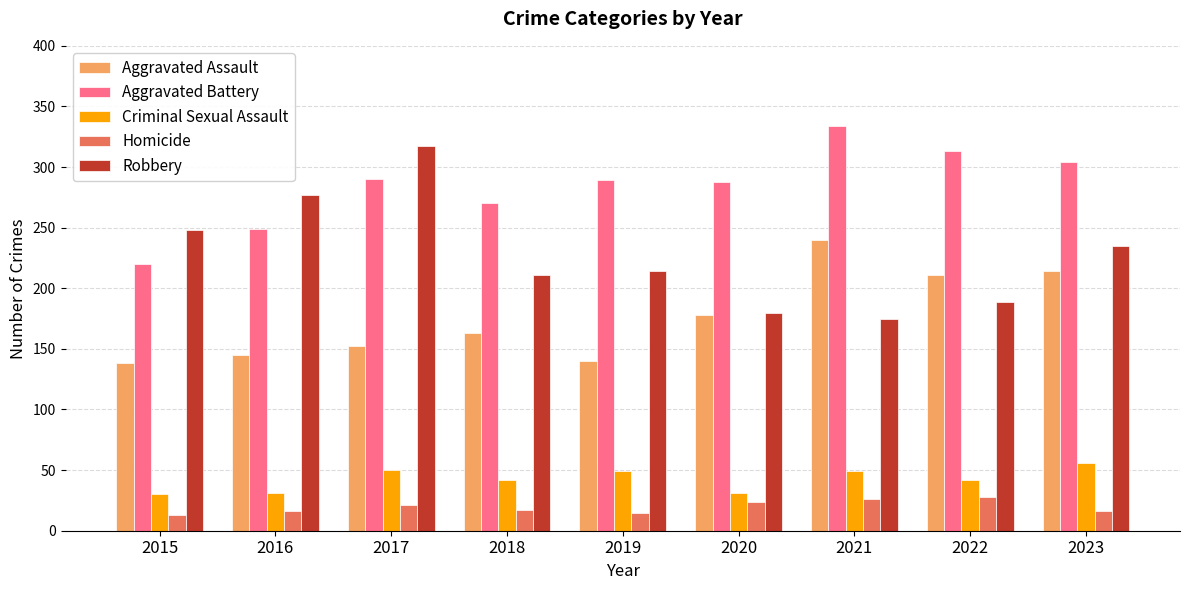

What is the total value across all series at 2016?

718